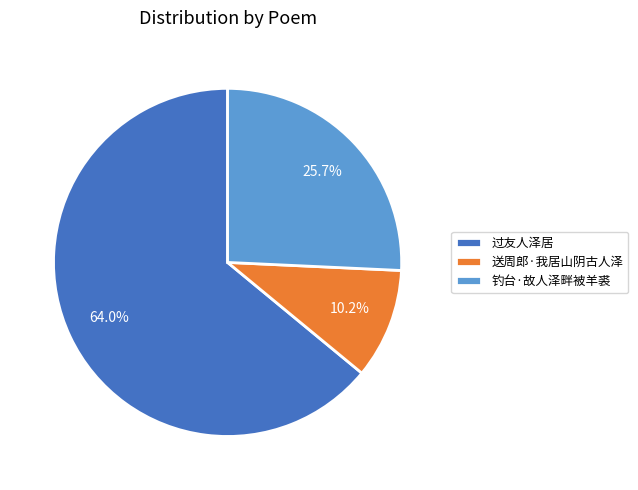

What is the largest slice in the pie chart?

过友人泽居